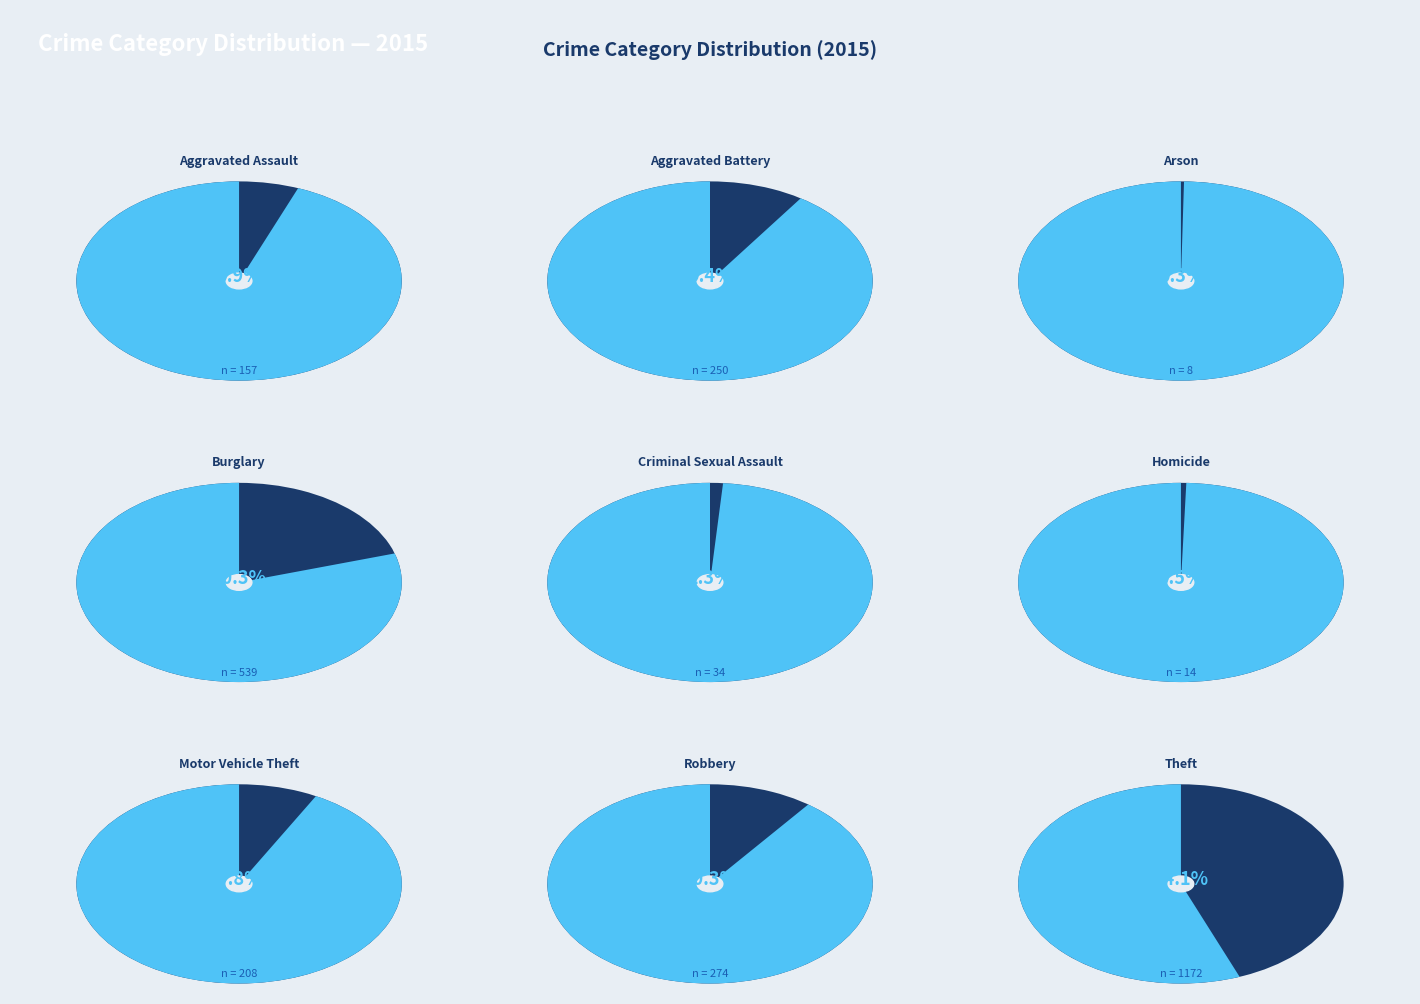

Approximately how many times larger is the value at Criminal Sexual Assault compared to Homicide?

2.4